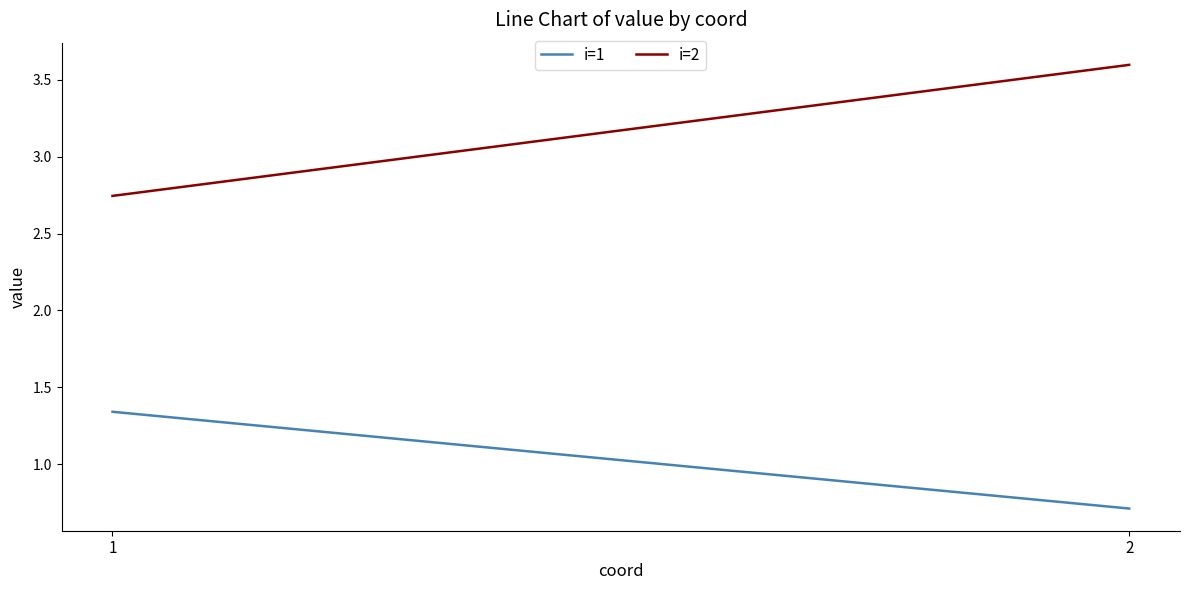

Is the value of i=1 at 2 greater than the value of i=2 at 1?

No